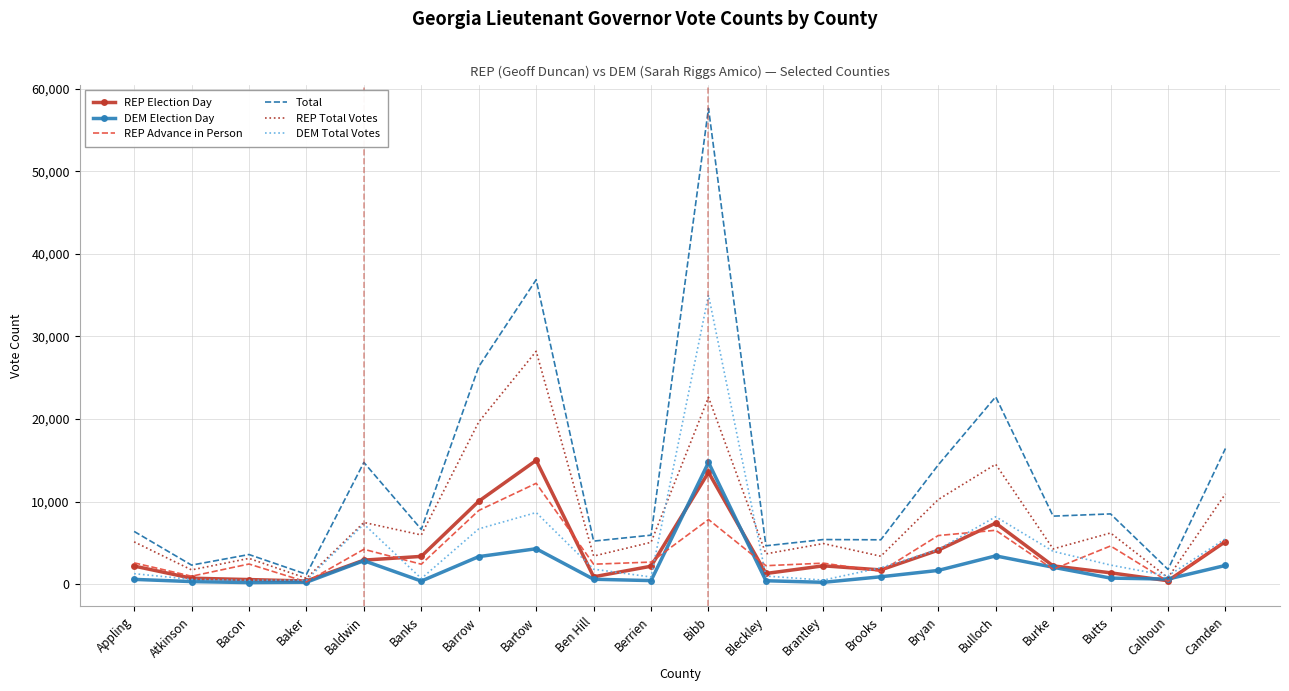

At which category is the sum across all series the highest?

Bibb